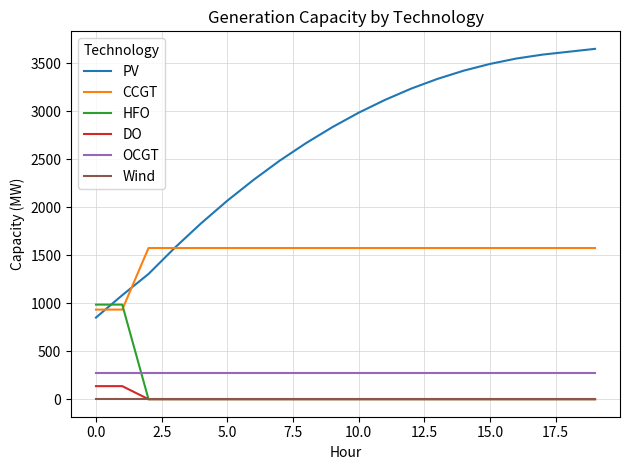

Which series has the largest range (max minus min)?

PV